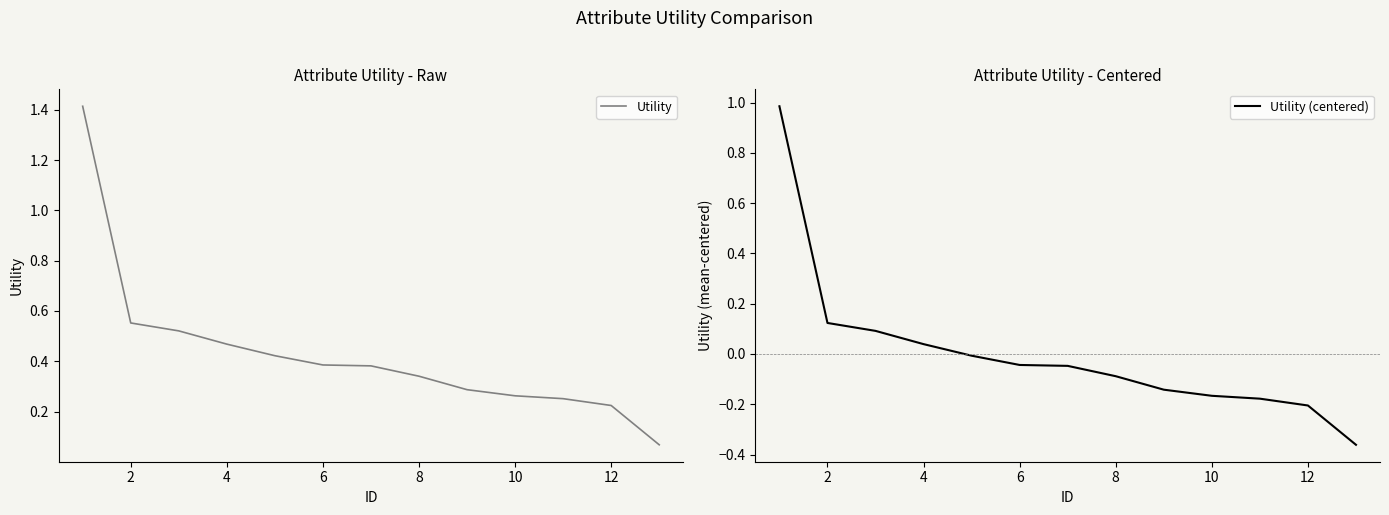

The Utility (centered) series shows 0.1 at 2. True or false?

True